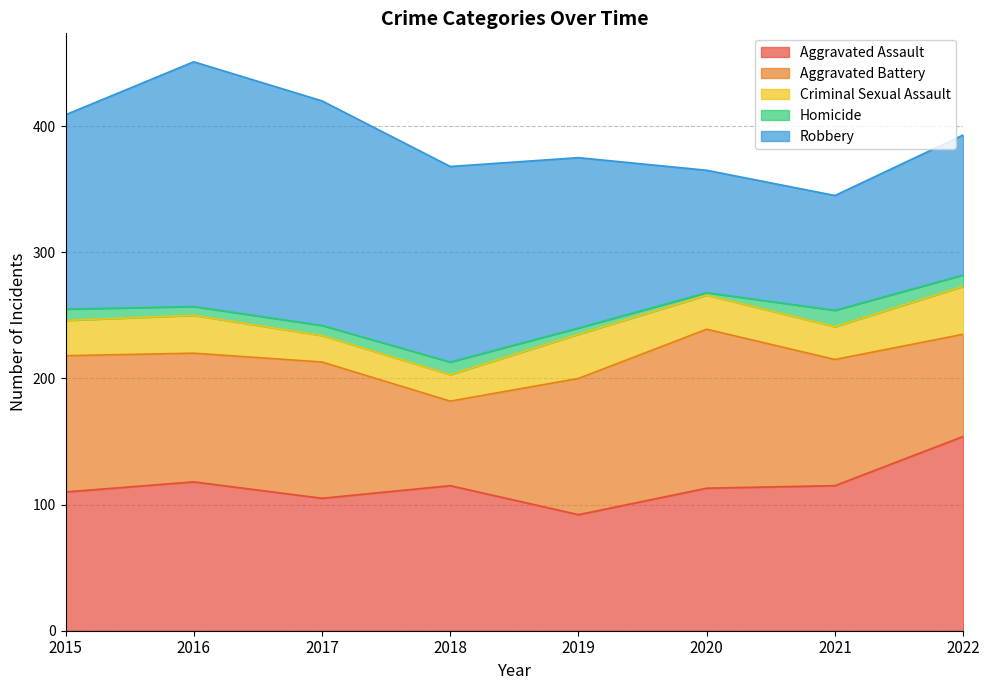

The Aggravated Battery series shows 67 at 2018. True or false?

True